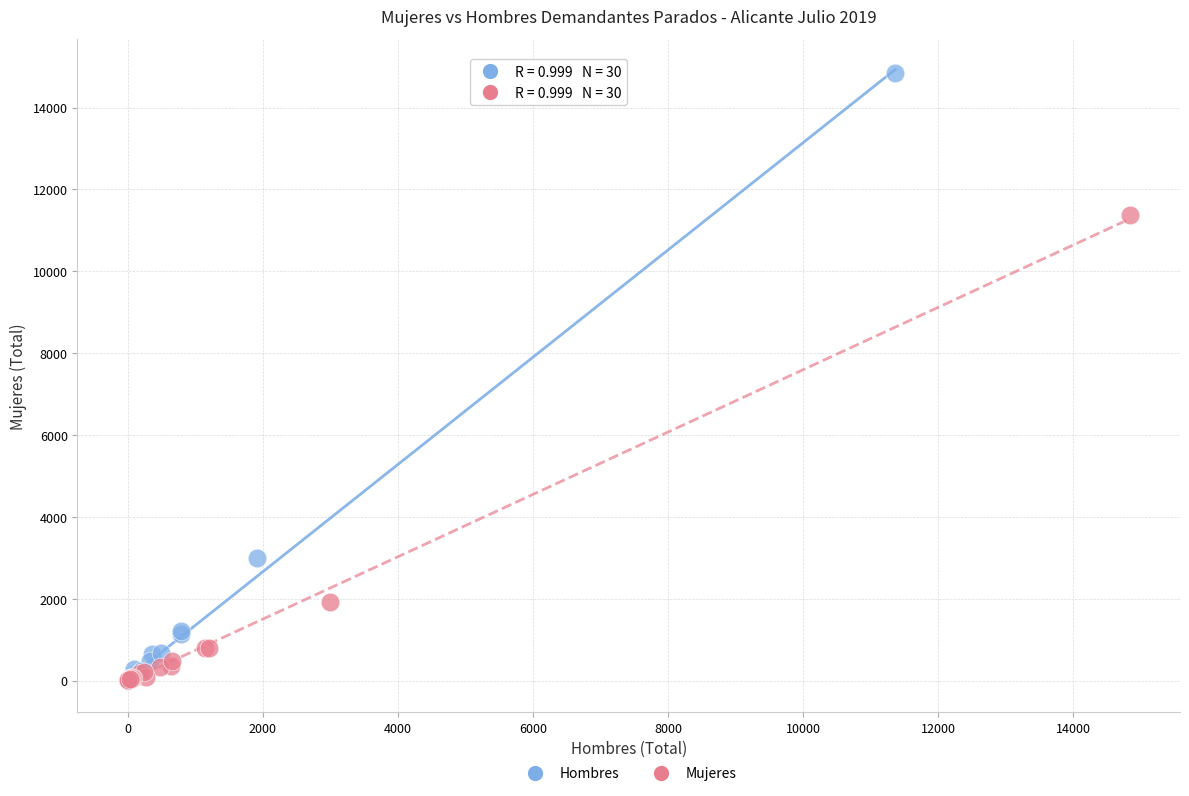

Which series reaches the maximum Y coordinate?

Hombres